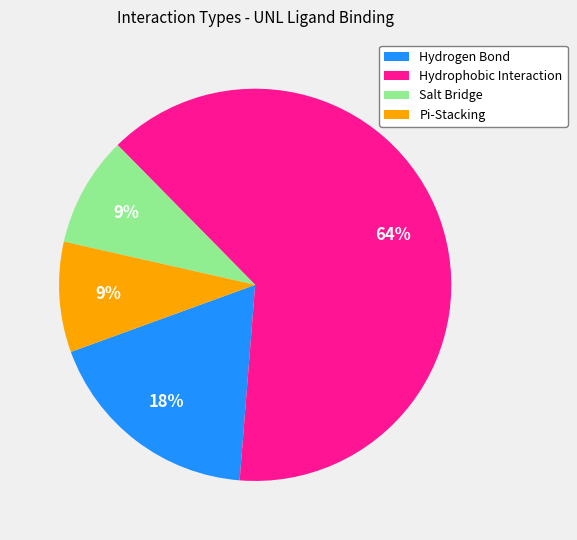

Do Hydrophobic Interaction and Pi-Stacking together represent more than half of the pie?

Yes